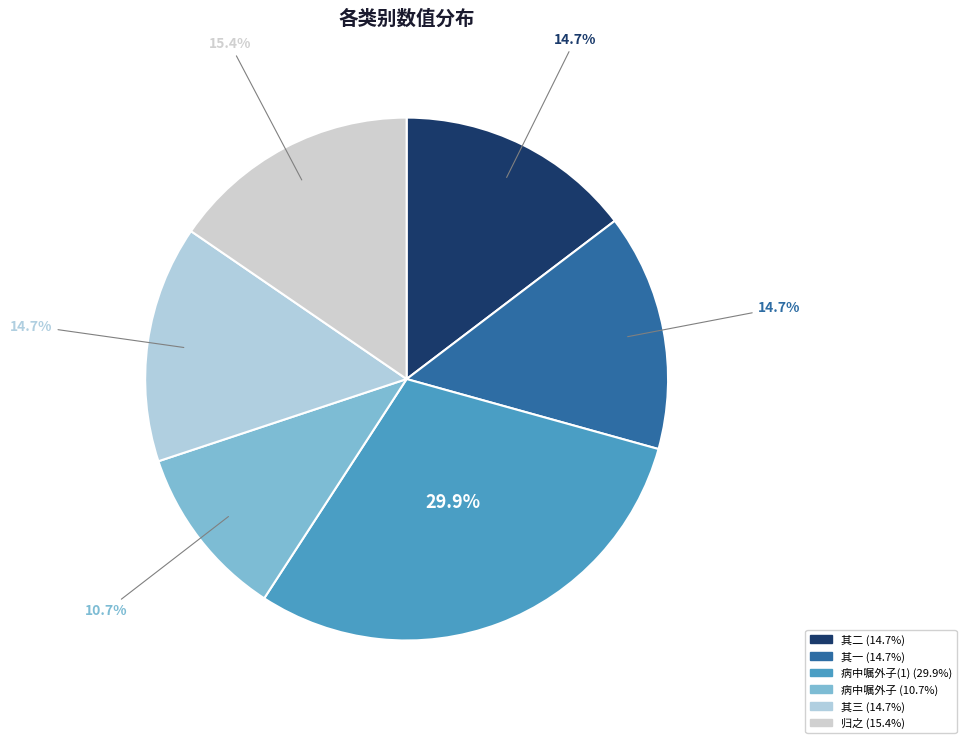

Count the number of slices in the pie.

6